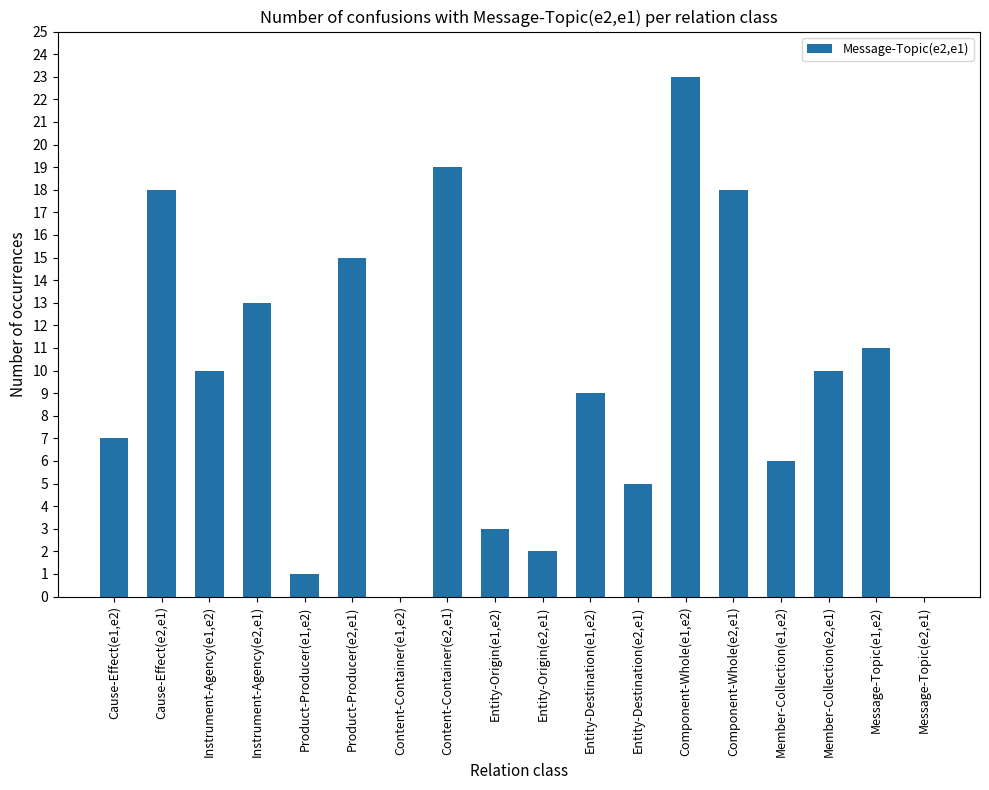

What is the maximum value shown in the chart?

23